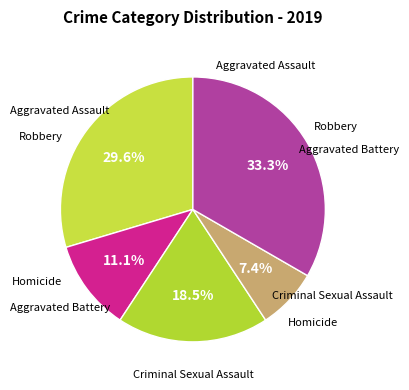

Is it true that Robbery is 33% of the pie?

True